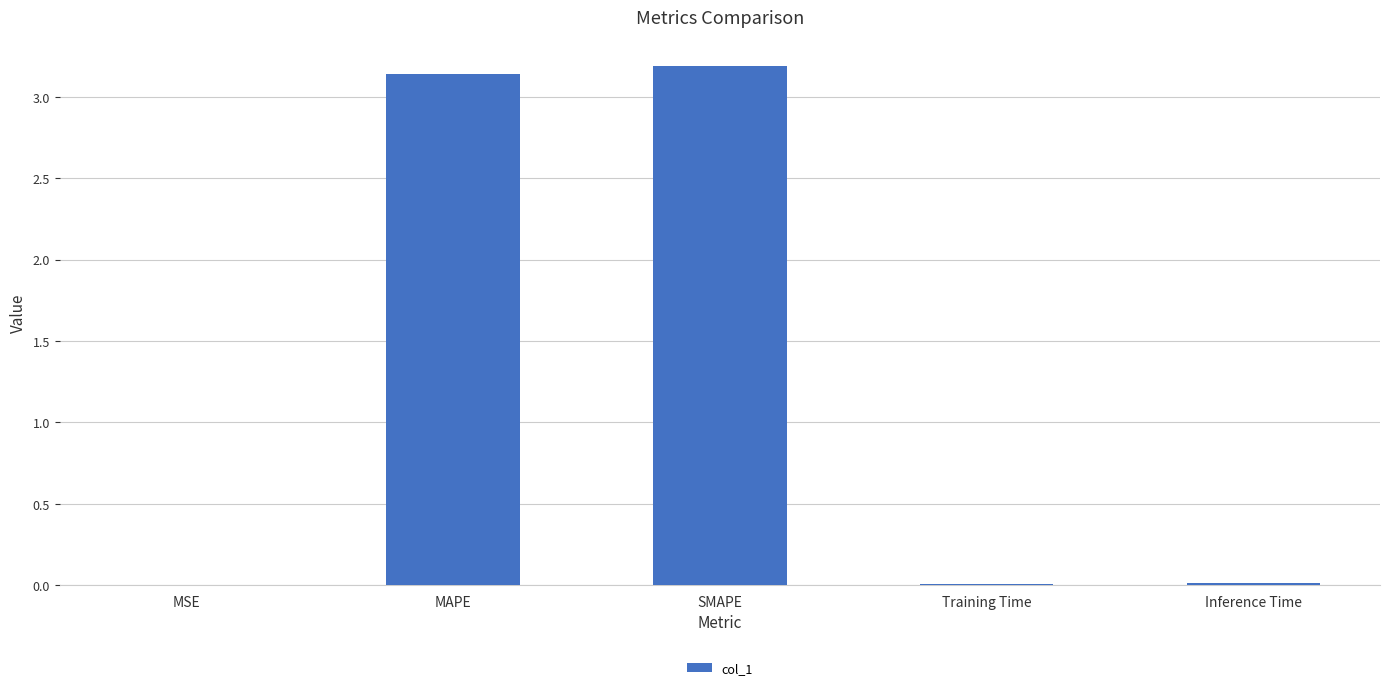

Between Training Time and MAPE, which is larger?

MAPE